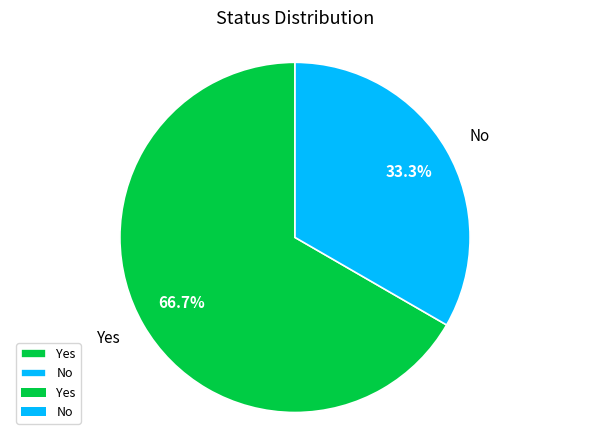

Rank the categories by value from lowest to highest.

No, Yes